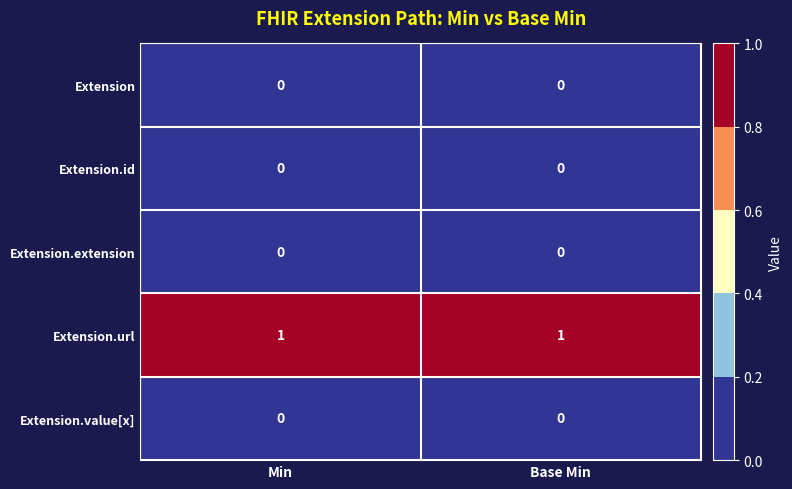

The value of Extension.url at Base Min is 0. True or false?

False